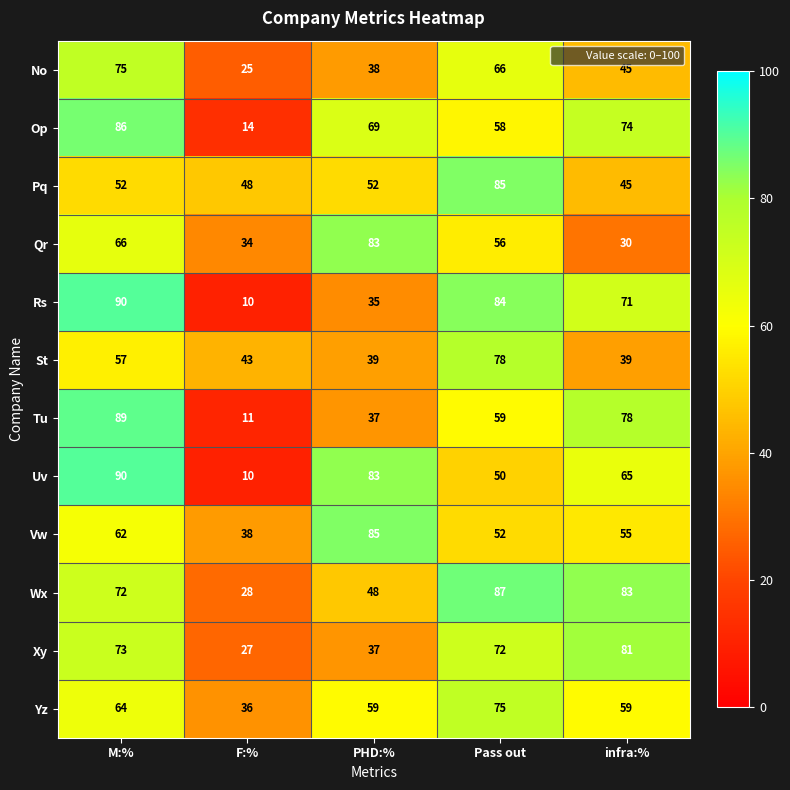

What is the average value of the Yz series?

59